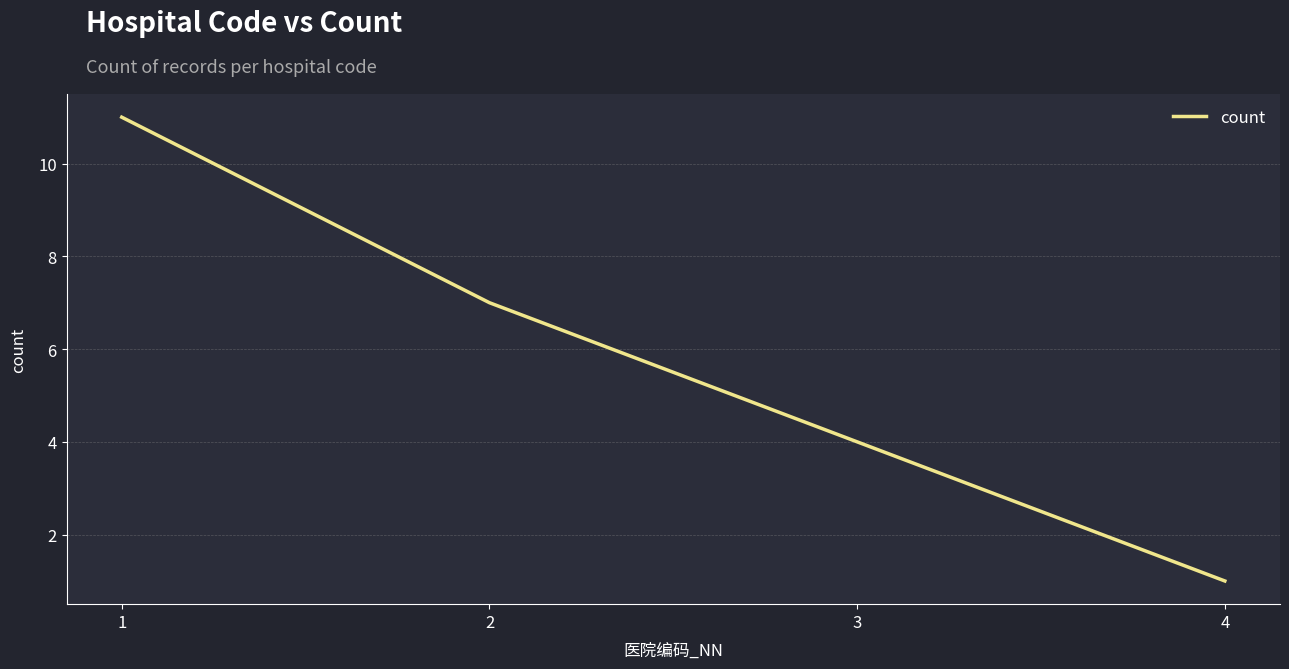

Rank the categories by value from lowest to highest.

4, 3, 2, 1